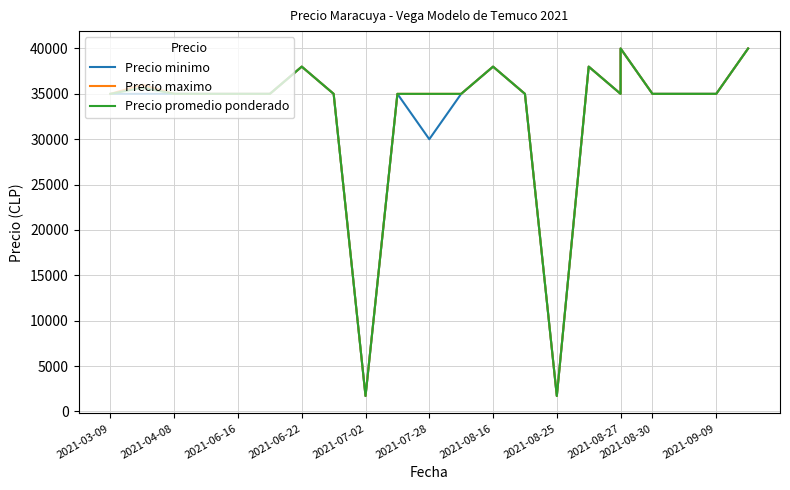

The value of Precio maximo at 2021-06-22 is 38000. True or false?

True